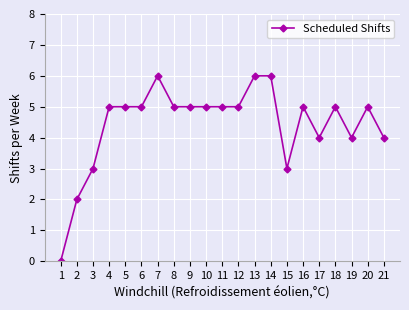

What is the value of the 19th point from the left?

4